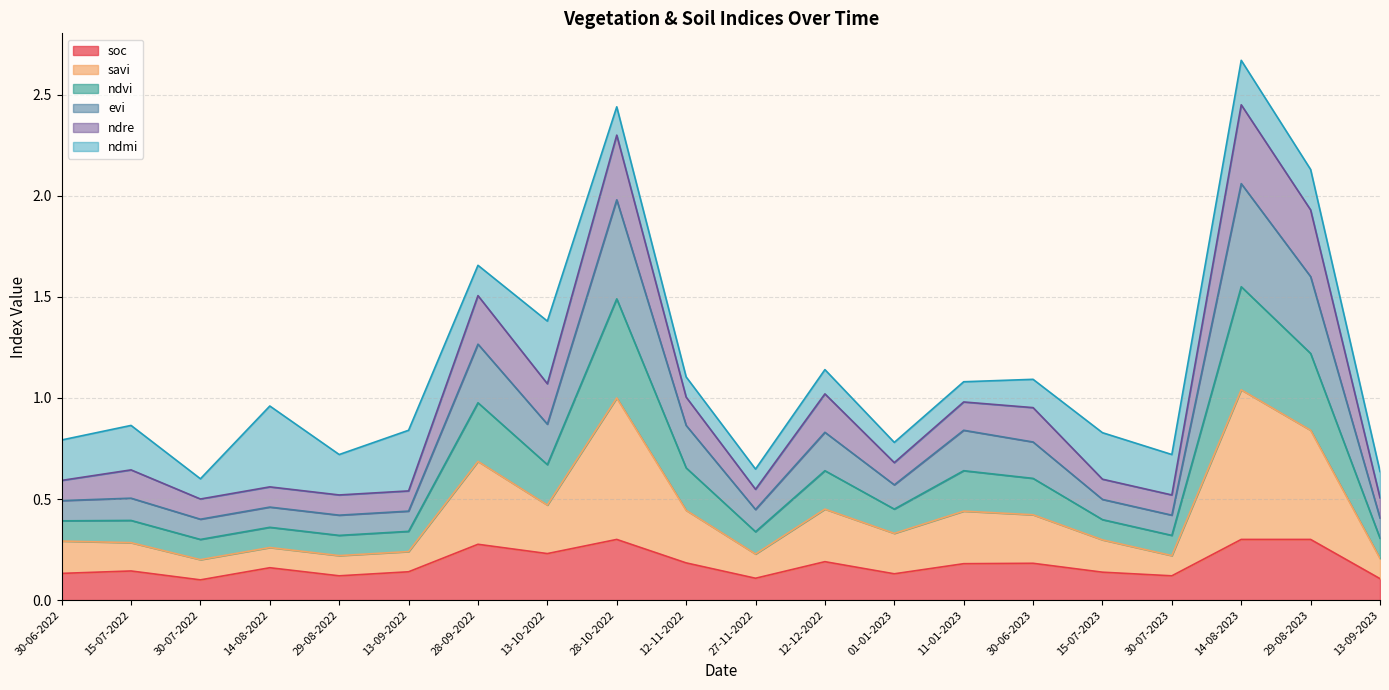

At which category is the sum across all series the highest?

14-08-2023